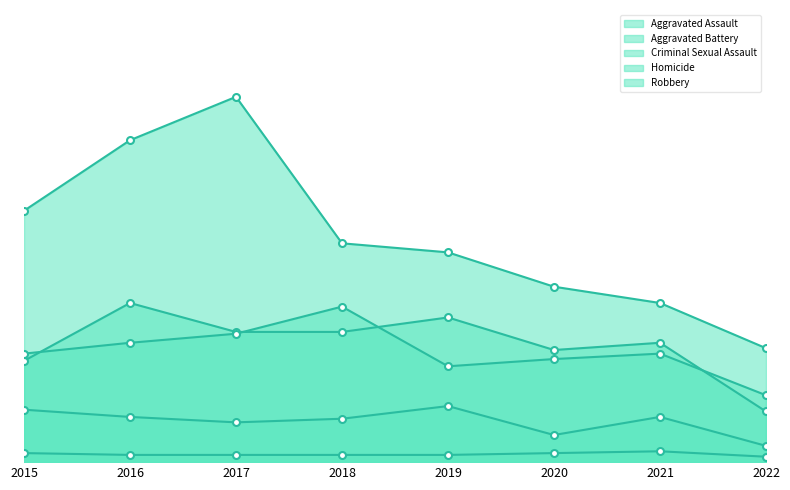

Read the Homicide value at 2022.

3